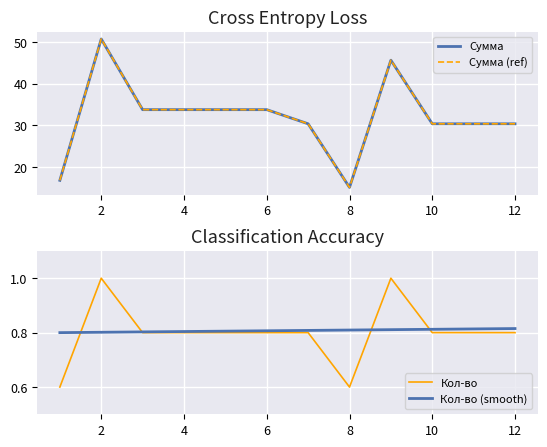

The Кол-во series shows 0.8 at 4. True or false?

True